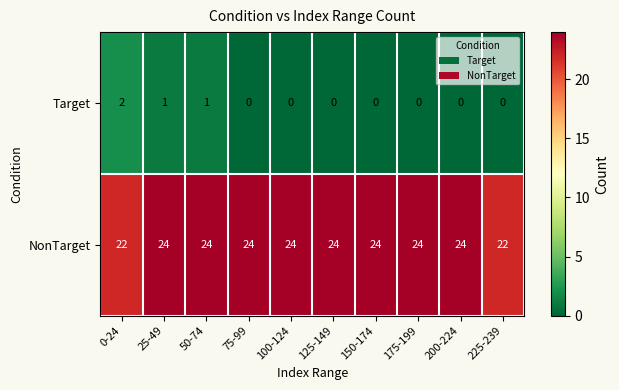

What is the average value of the NonTarget series?

24